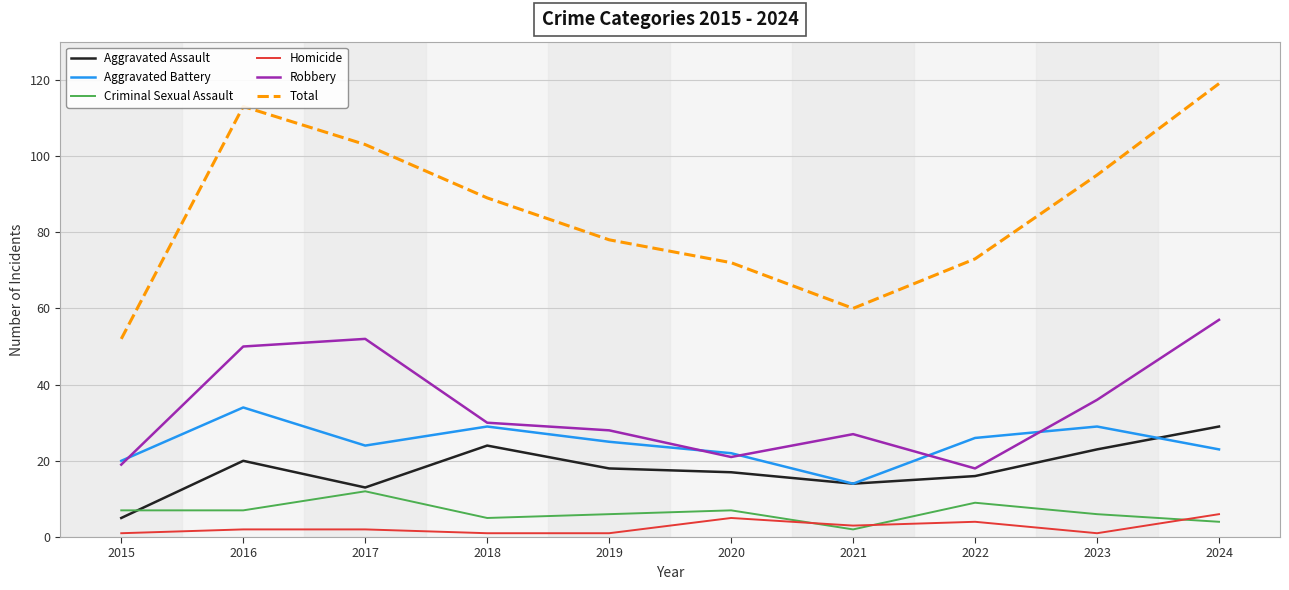

True or false: Homicide has a value of 2 at 2016.

True